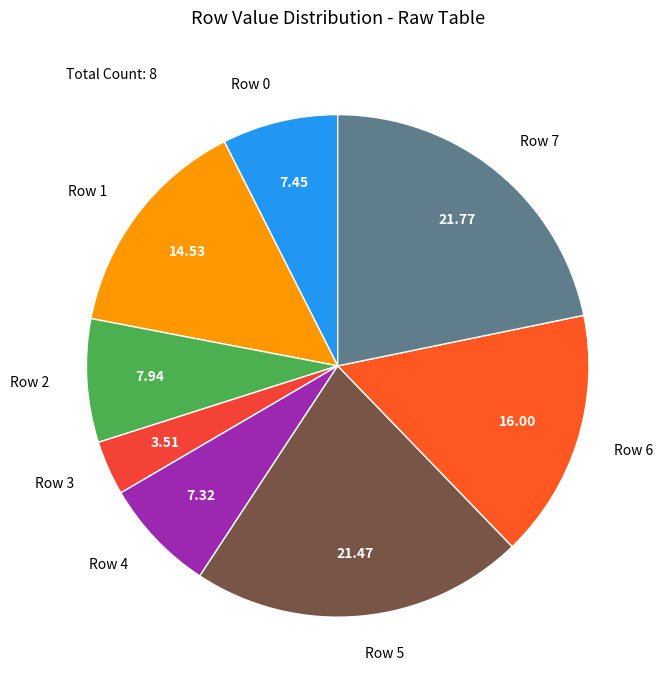

Which slice is the smallest?

Row 3